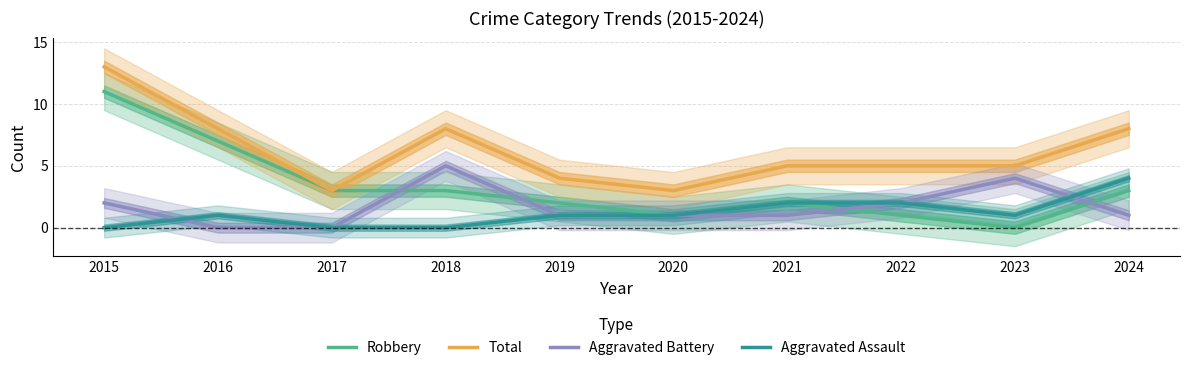

True or false: Total has more than 2 points higher than both neighbors.

False